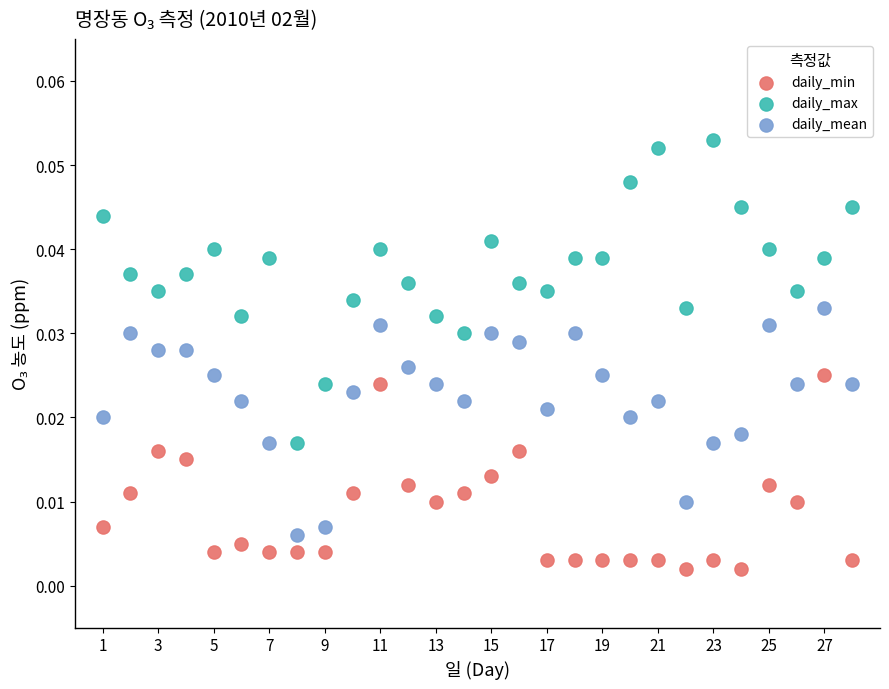

Which series reaches the maximum Y coordinate?

daily_max